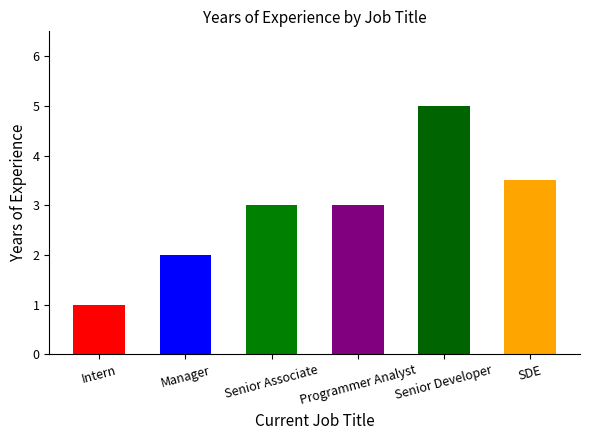

At which category does the chart reach its peak across all series?

Senior Developer